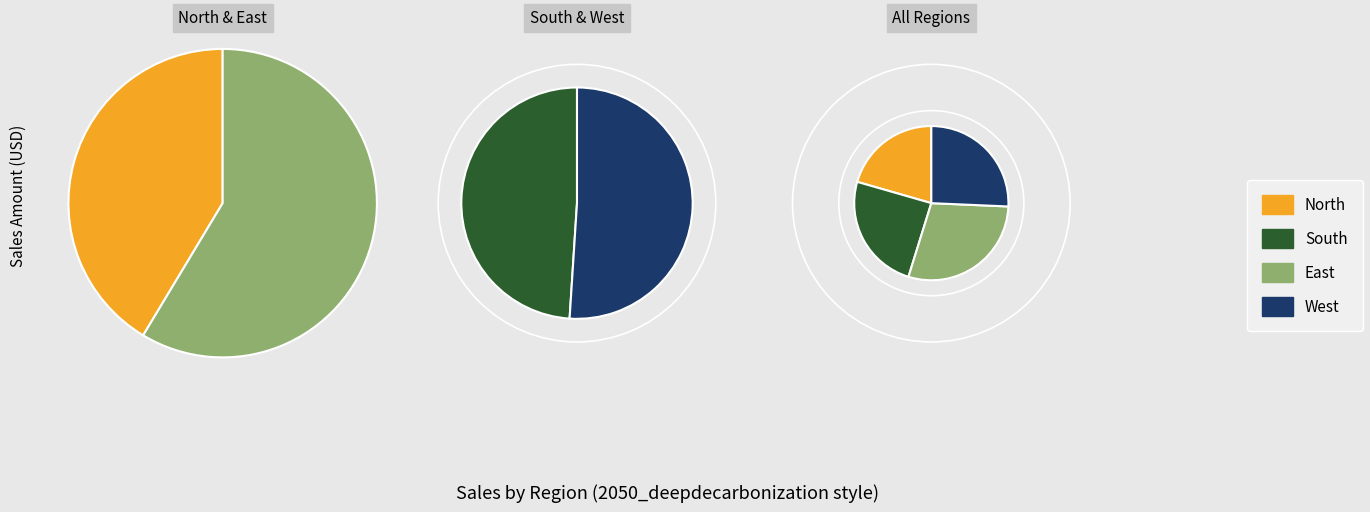

Which series has the largest range (max minus min)?

East